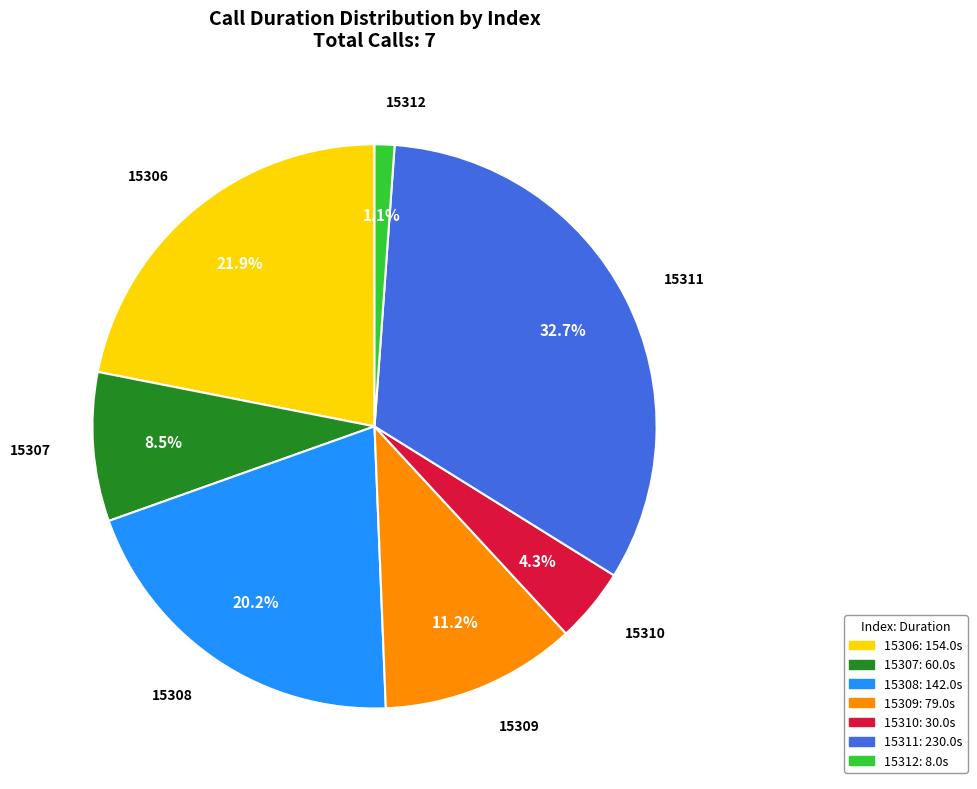

What is the largest slice in the pie chart?

15311